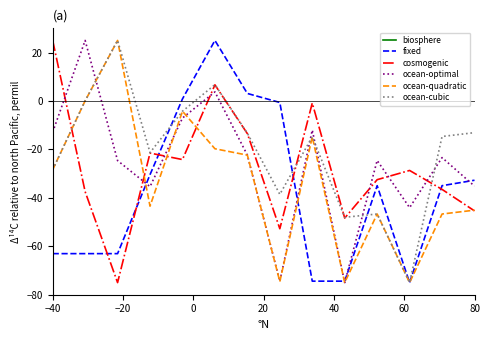

What is the maximum value for ocean-cubic?

25.0